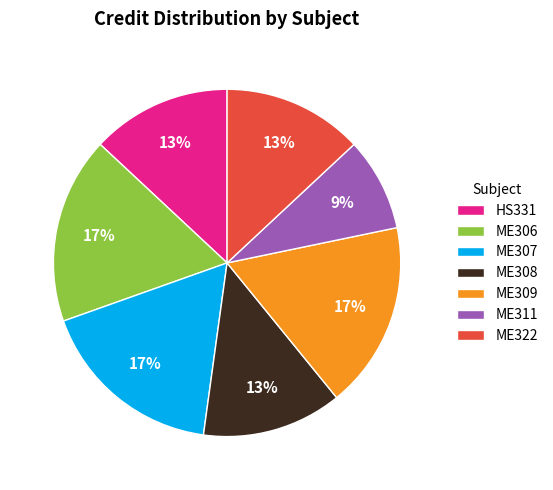

To the nearest percent, what portion does ME306 represent?

17%